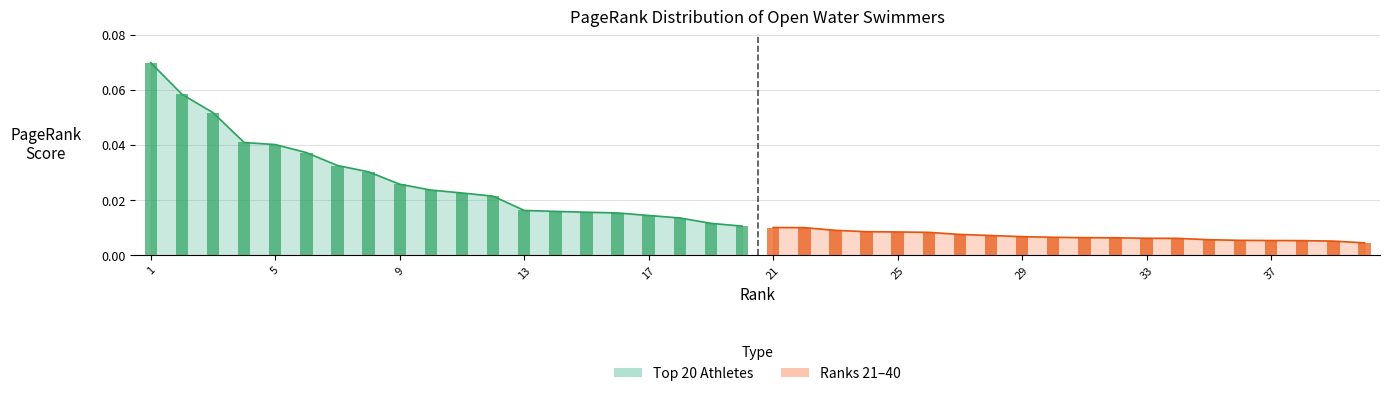

Which series has the largest total across all categories?

Top 20 Athletes